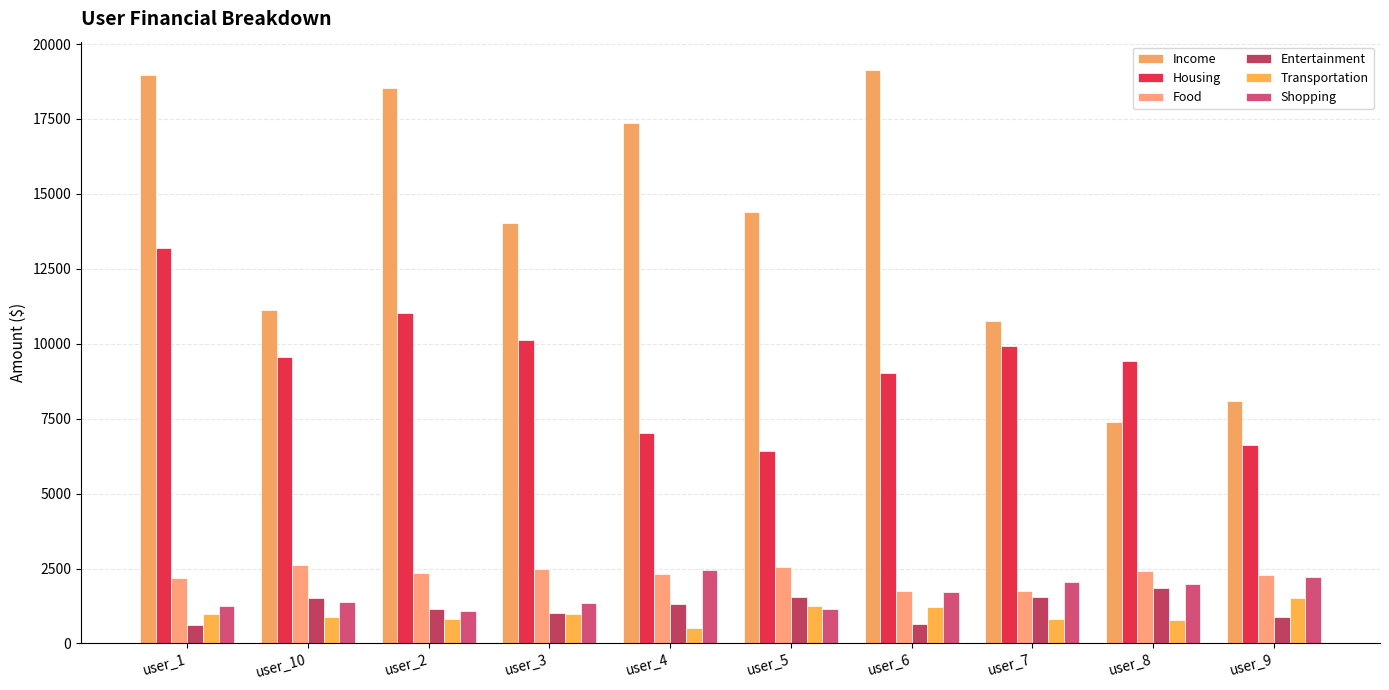

At which label does Income first exceed 14397?

user_1